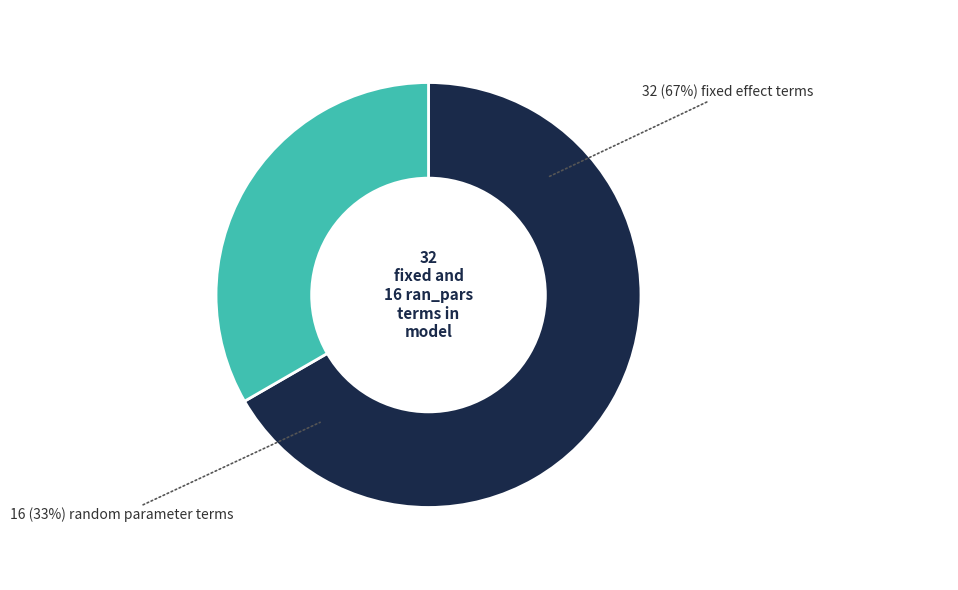

Is there any slice that represents more than half of the pie?

Yes